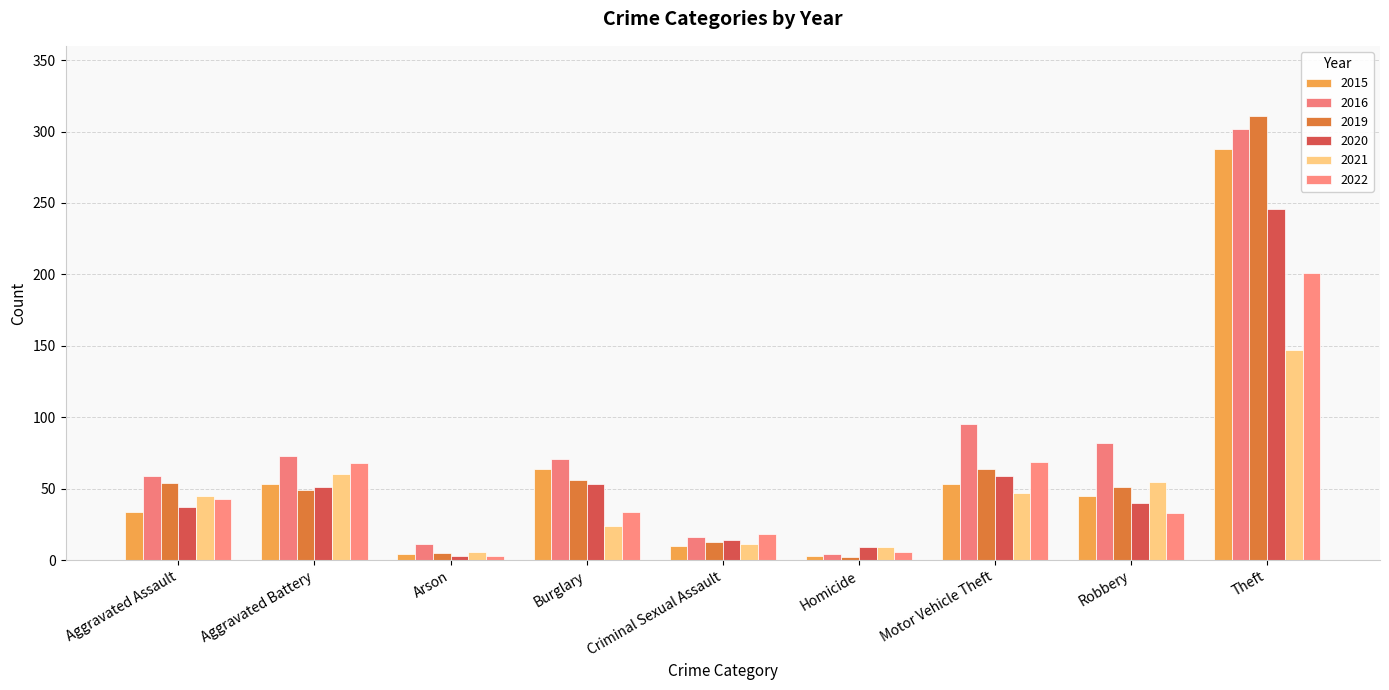

Reading right to left, list all the values displayed in this chart.

2015: Theft=288	Robbery=45	Motor Vehicle Theft=53	Homicide=3	Criminal Sexual Assault=10	Burglary=64	Arson=4	Aggravated Battery=53	Aggravated Assault=34
2016: Theft=302	Robbery=82	Motor Vehicle Theft=95	Homicide=4	Criminal Sexual Assault=16	Burglary=71	Arson=11	Aggravated Battery=73	Aggravated Assault=59
2019: Theft=311	Robbery=51	Motor Vehicle Theft=64	Homicide=2	Criminal Sexual Assault=13	Burglary=56	Arson=5	Aggravated Battery=49	Aggravated Assault=54
2020: Theft=246	Robbery=40	Motor Vehicle Theft=59	Homicide=9	Criminal Sexual Assault=14	Burglary=53	Arson=3	Aggravated Battery=51	Aggravated Assault=37
2021: Theft=147	Robbery=55	Motor Vehicle Theft=47	Homicide=9	Criminal Sexual Assault=11	Burglary=24	Arson=6	Aggravated Battery=60	Aggravated Assault=45
2022: Theft=201	Robbery=33	Motor Vehicle Theft=69	Homicide=6	Criminal Sexual Assault=18	Burglary=34	Arson=3	Aggravated Battery=68	Aggravated Assault=43